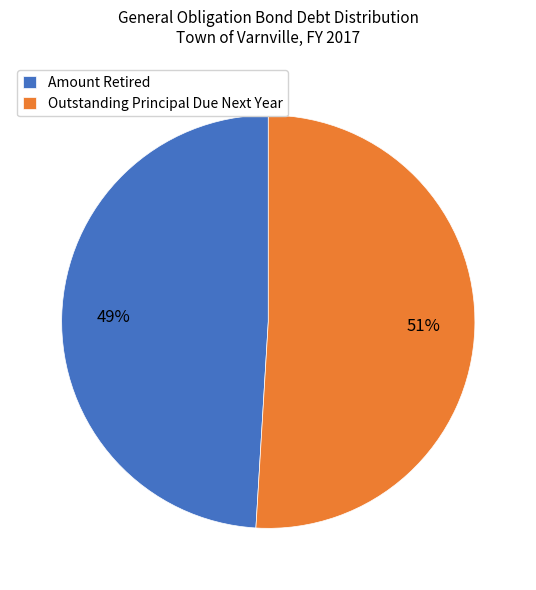

Is there any slice that represents more than half of the pie?

Yes